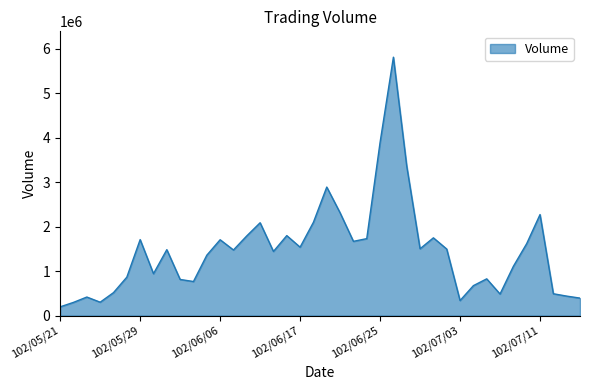

What is the average value?

1467000